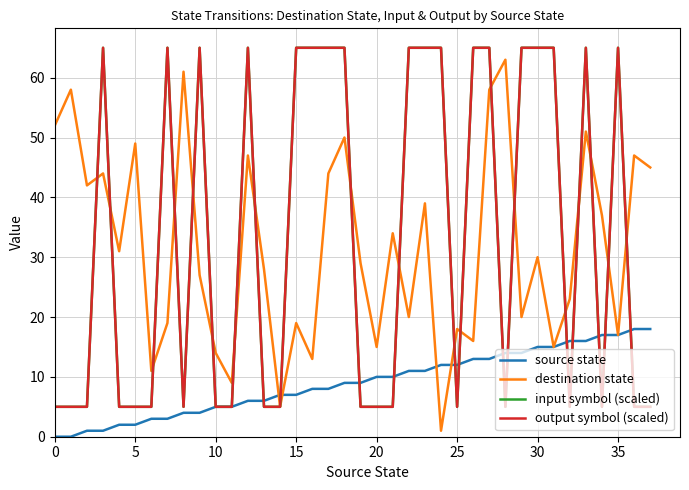

What is the value of the input symbol (scaled) point at the 19th from the left?

65